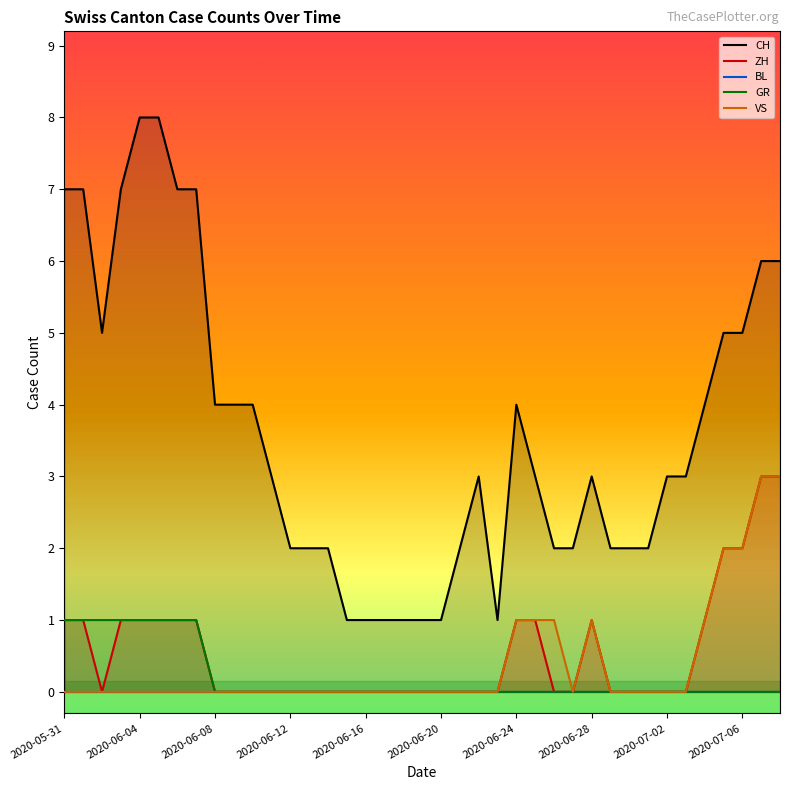

How many VS values are between 0 and 1?

35